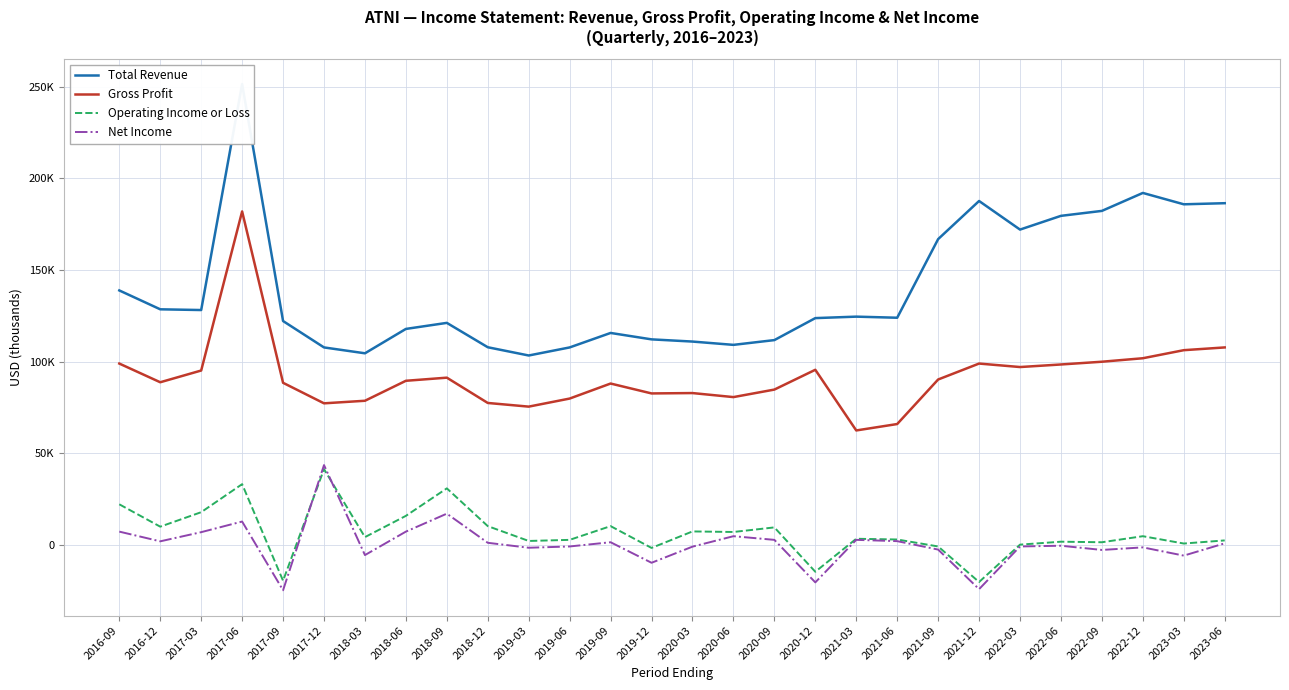

What is the label of the 25th point from the left?

2022-09